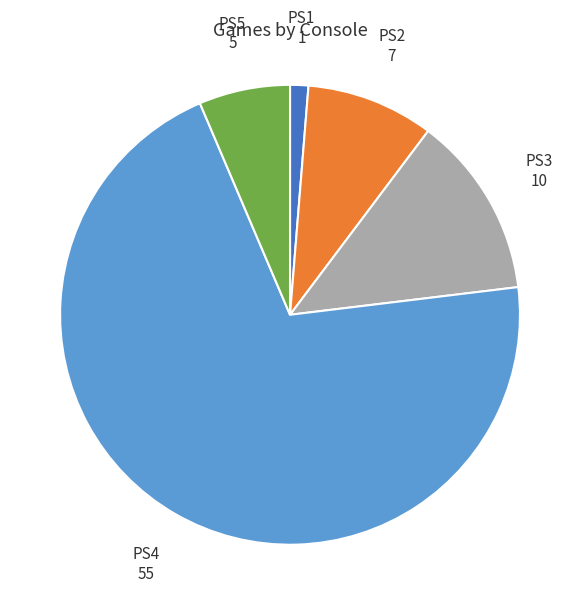

Which slice is the largest?

PS4